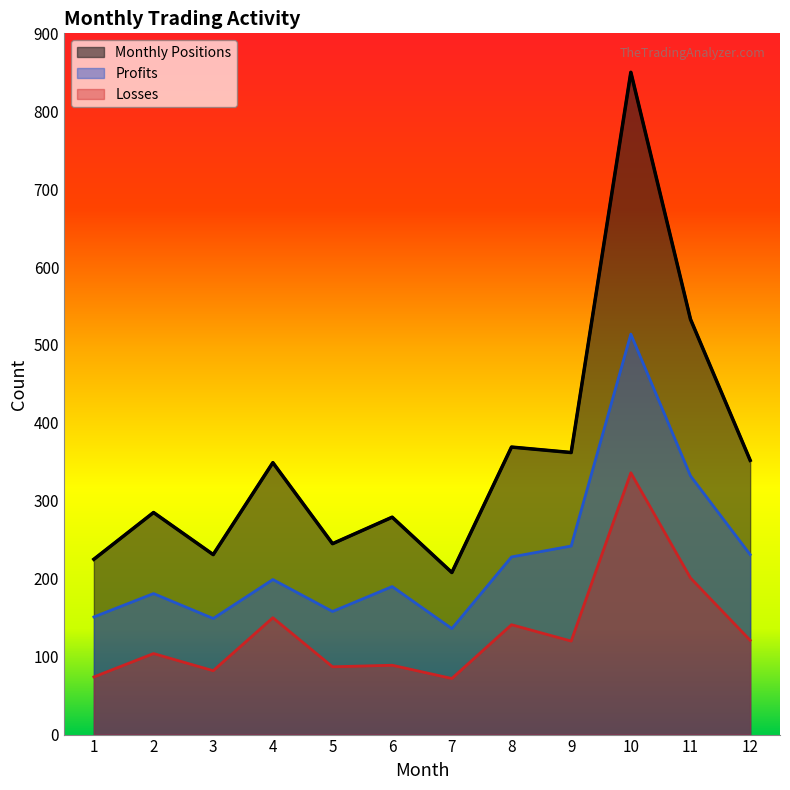

True or false: Monthly Positions and Losses cross at least once.

False